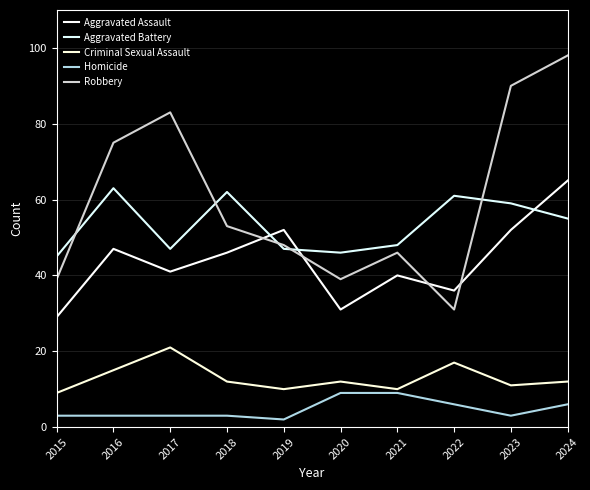

The value of Criminal Sexual Assault at 2019 is 16. True or false?

False